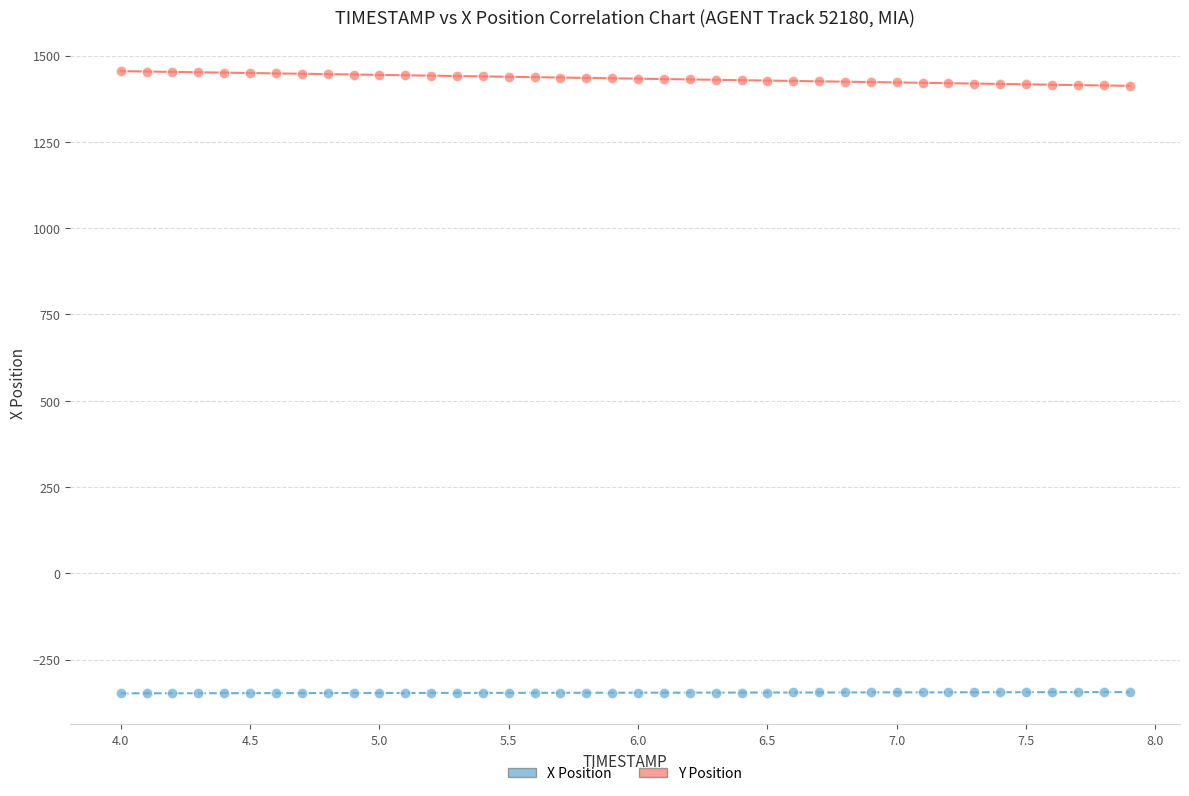

Which series contains the lowest Y value?

X Position